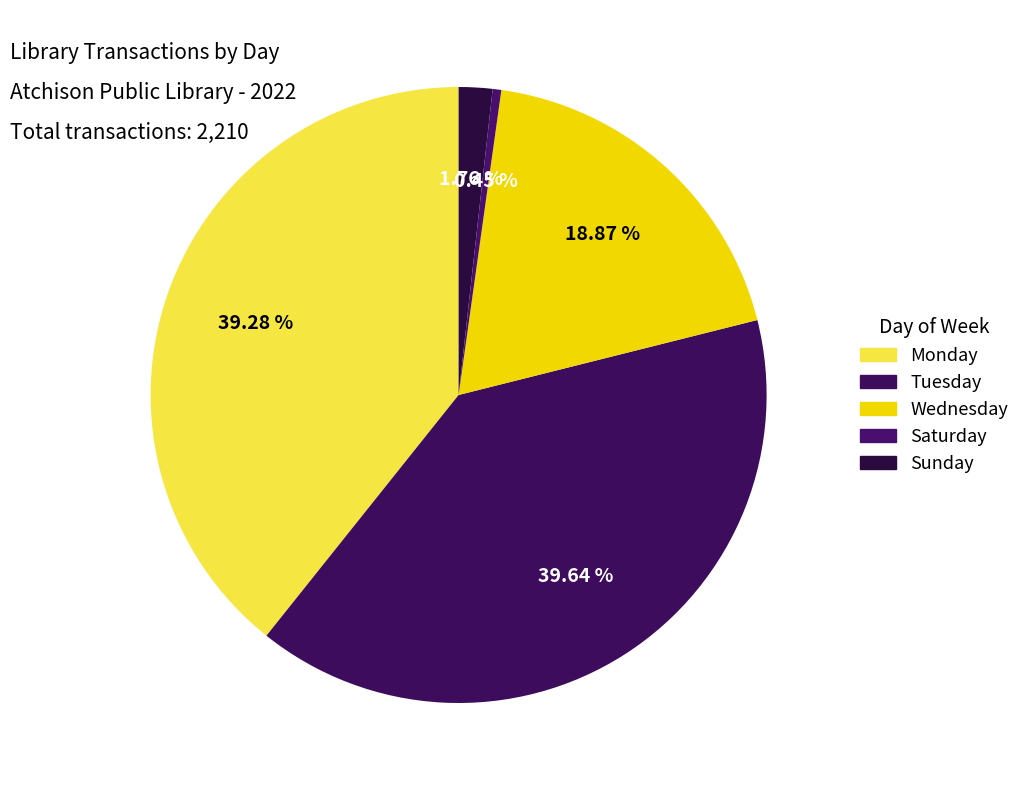

How many segments does this pie chart have?

5